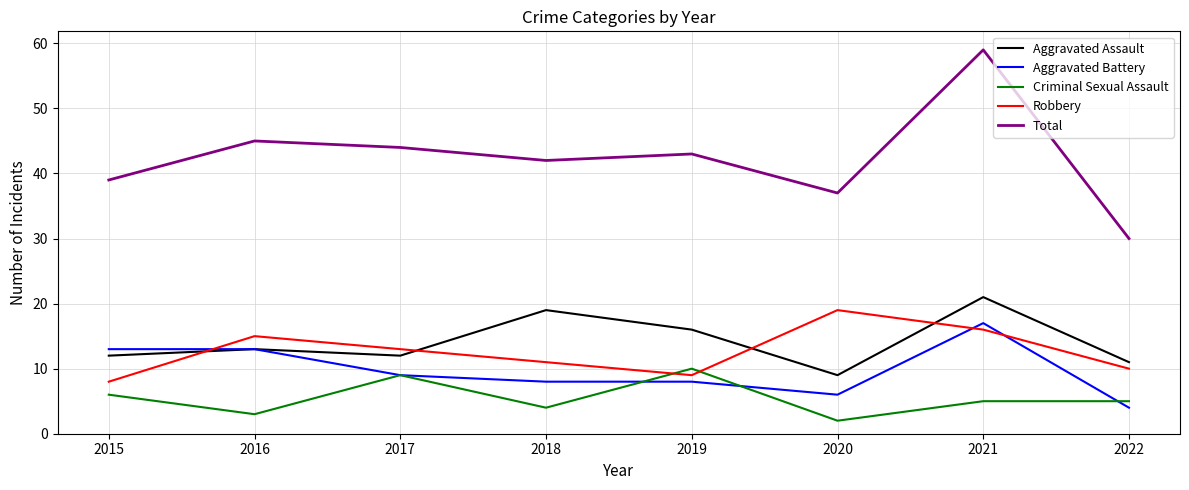

True or false: Aggravated Assault and Criminal Sexual Assault cross at least once.

False